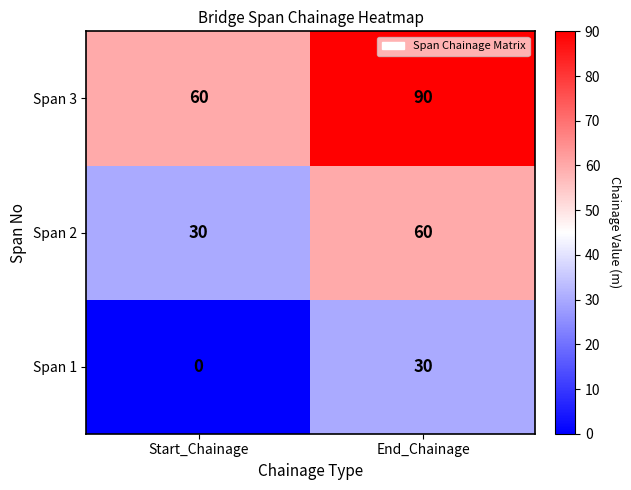

What value does the Span 1 series have at End_Chainage, to the nearest 10?

30